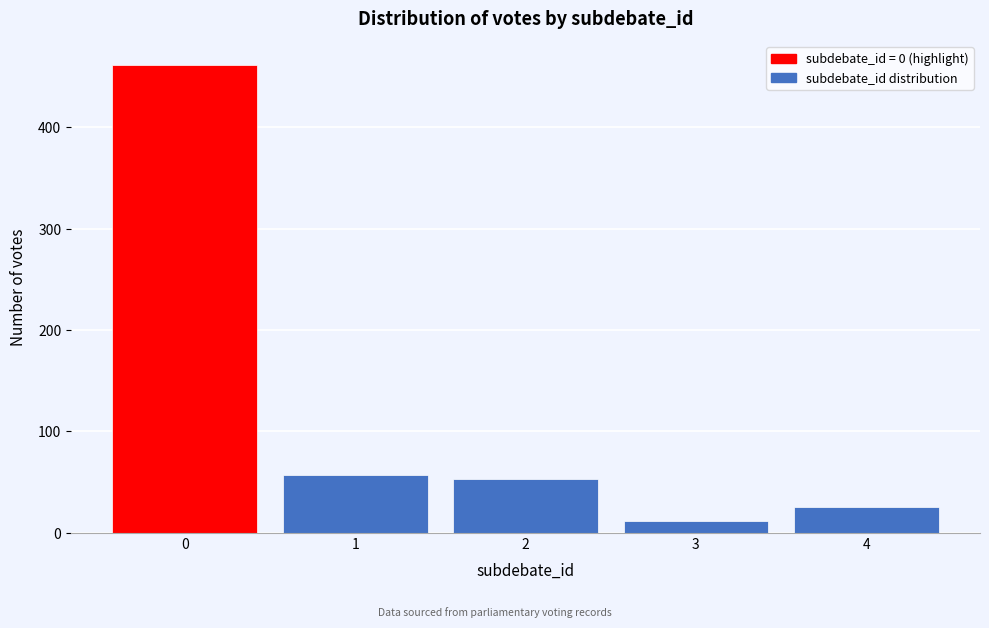

Reading left to right, transcribe all the data shown in this chart.

0=462	1=57	2=53	3=11	4=25